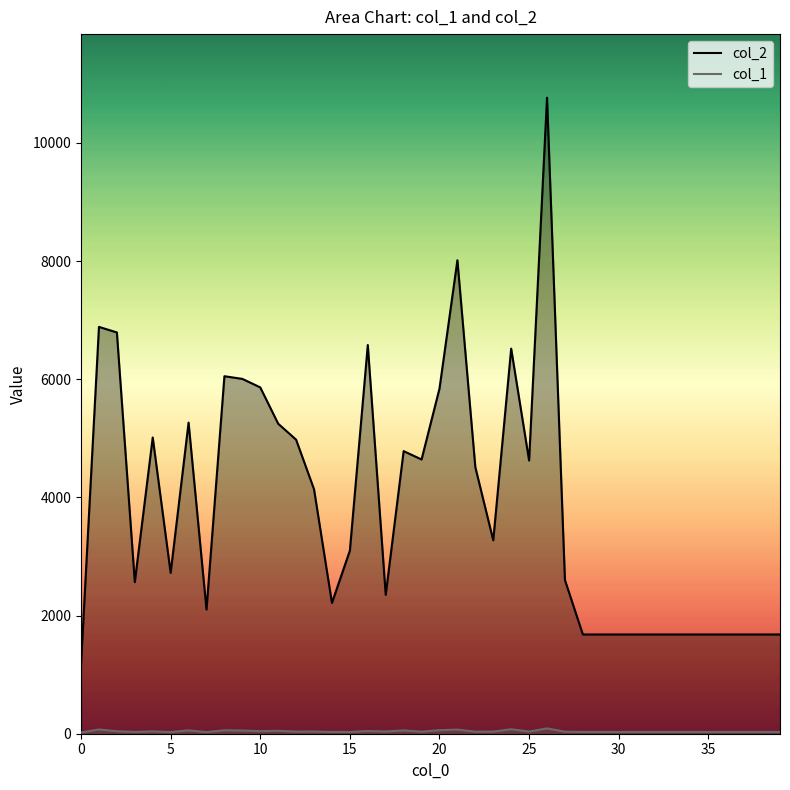

What is the sum of all col_1 values?

1633